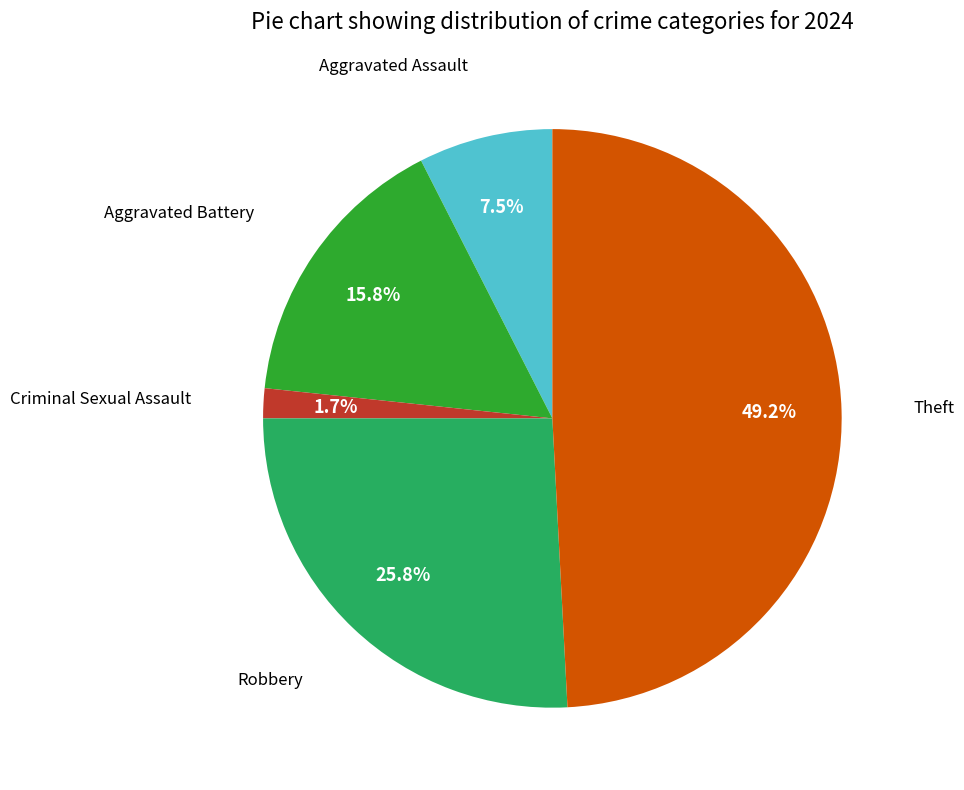

Does any single category account for the majority?

No